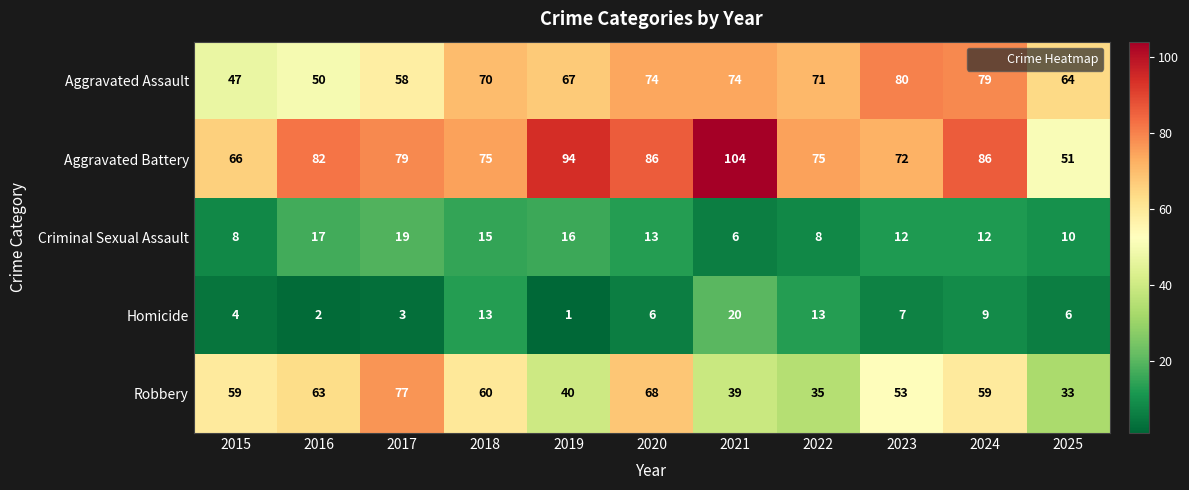

How many series are shown in this chart?

5